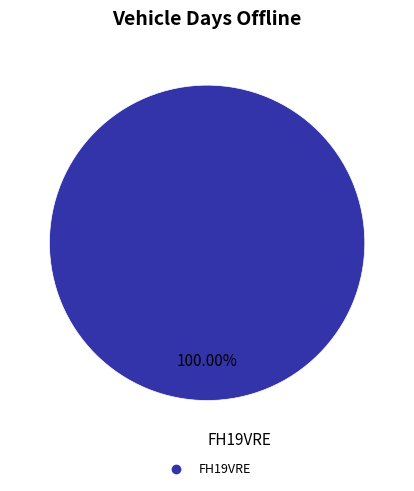

Is there any slice that represents more than half of the pie?

Yes